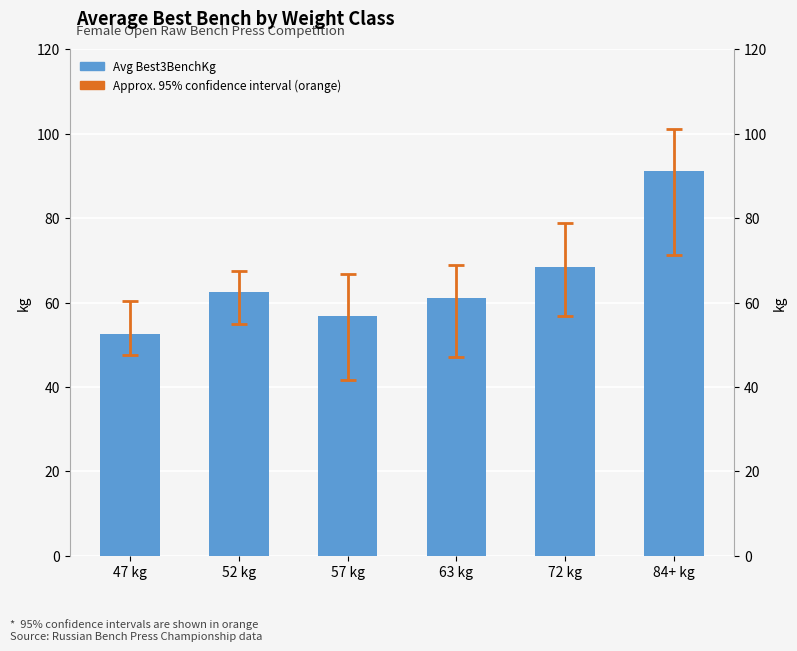

At which label is the value closest to 71?

72 kg